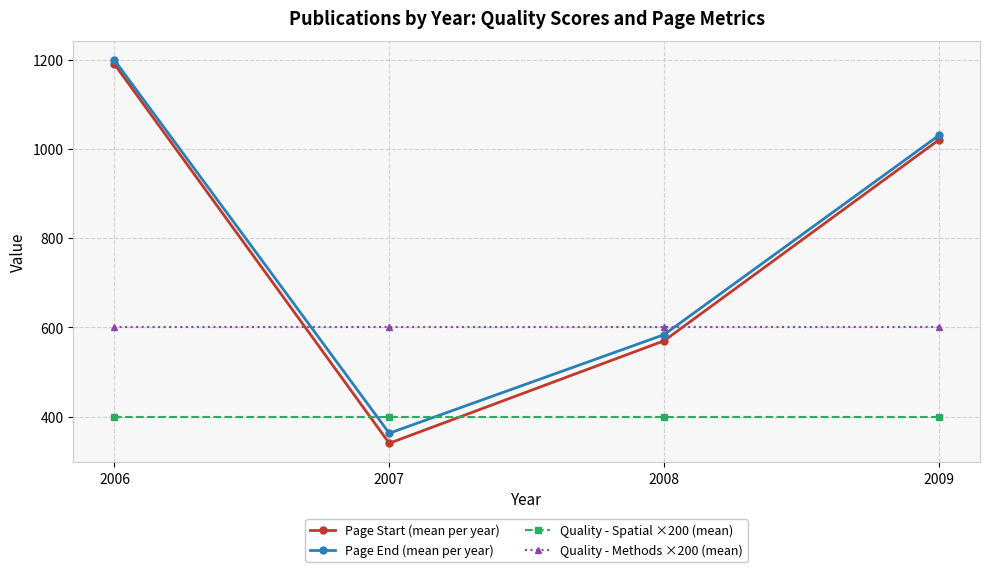

What is the difference between the maximum and minimum values in the Page Start (mean per year) series?

849.7